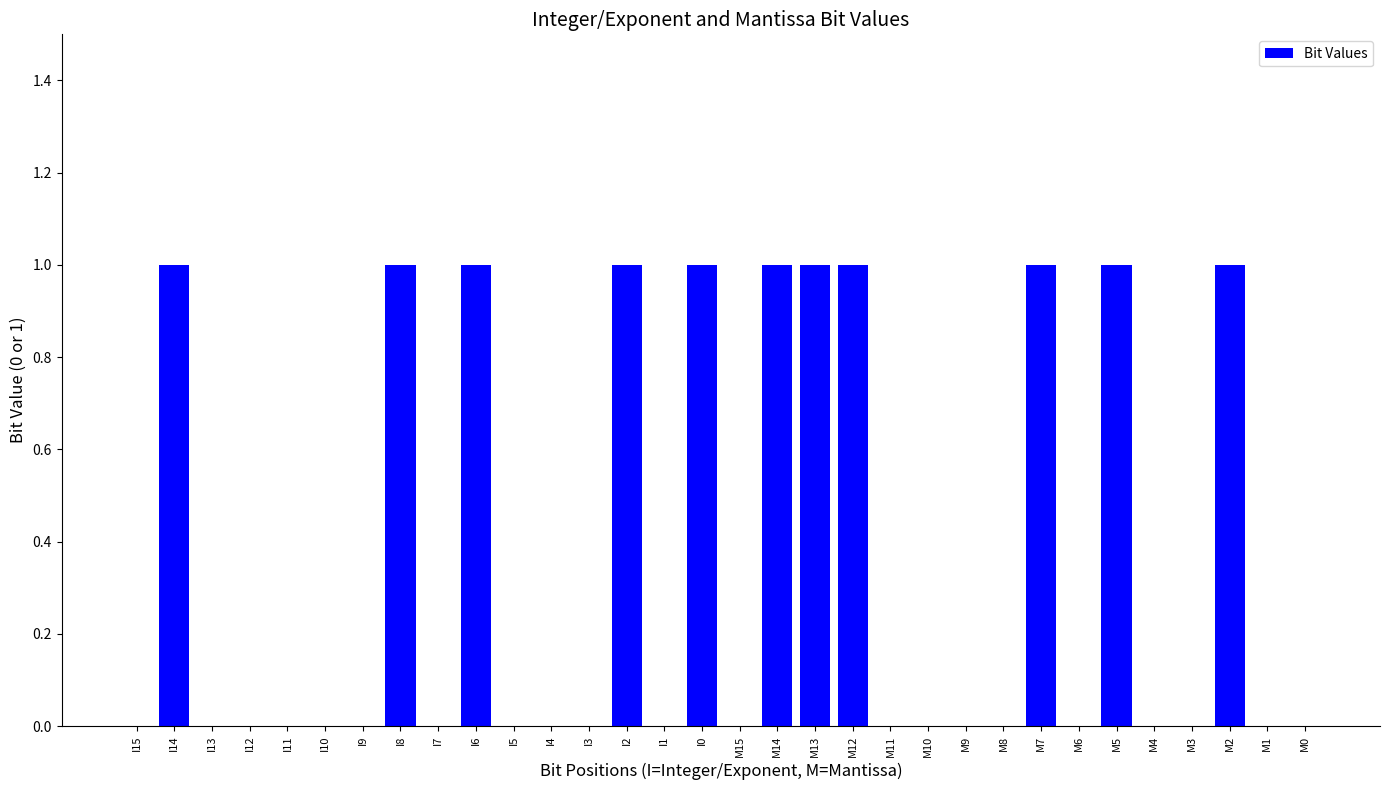

True or false: the data shows 0 at I10.

True